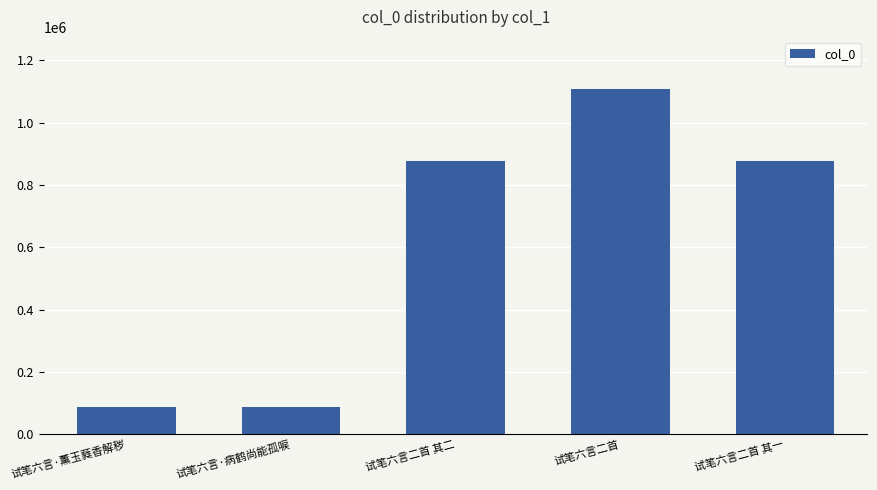

The chart shows a value of 152081 at 试笔六言·薰玉蕤香解秽. True or false?

False